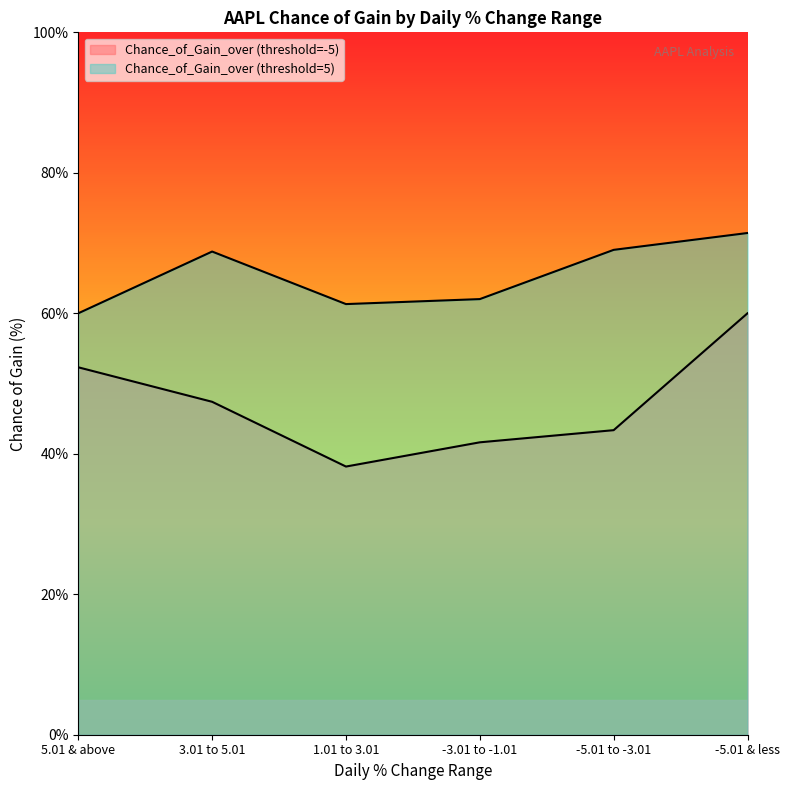

How many values in the Chance_of_Gain_over (threshold=5) series are below 68?

3